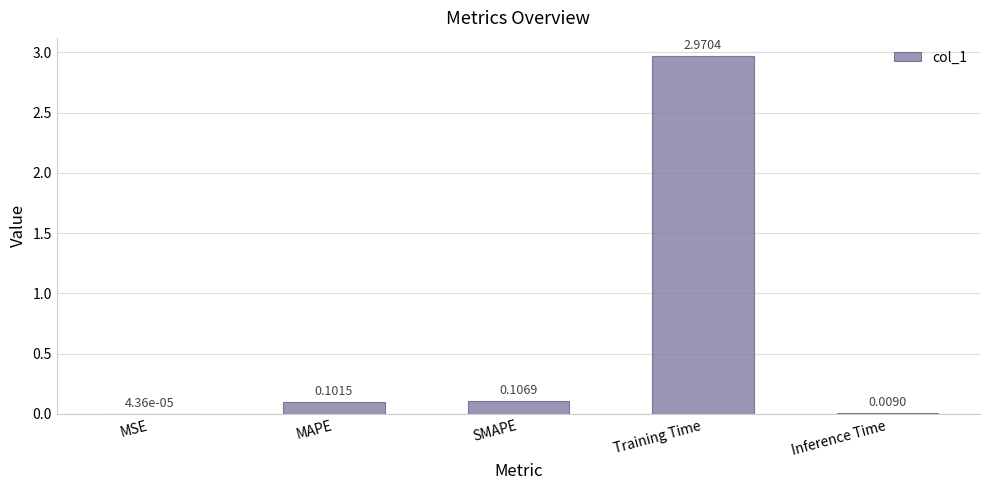

What is the sum of all values?

3.2